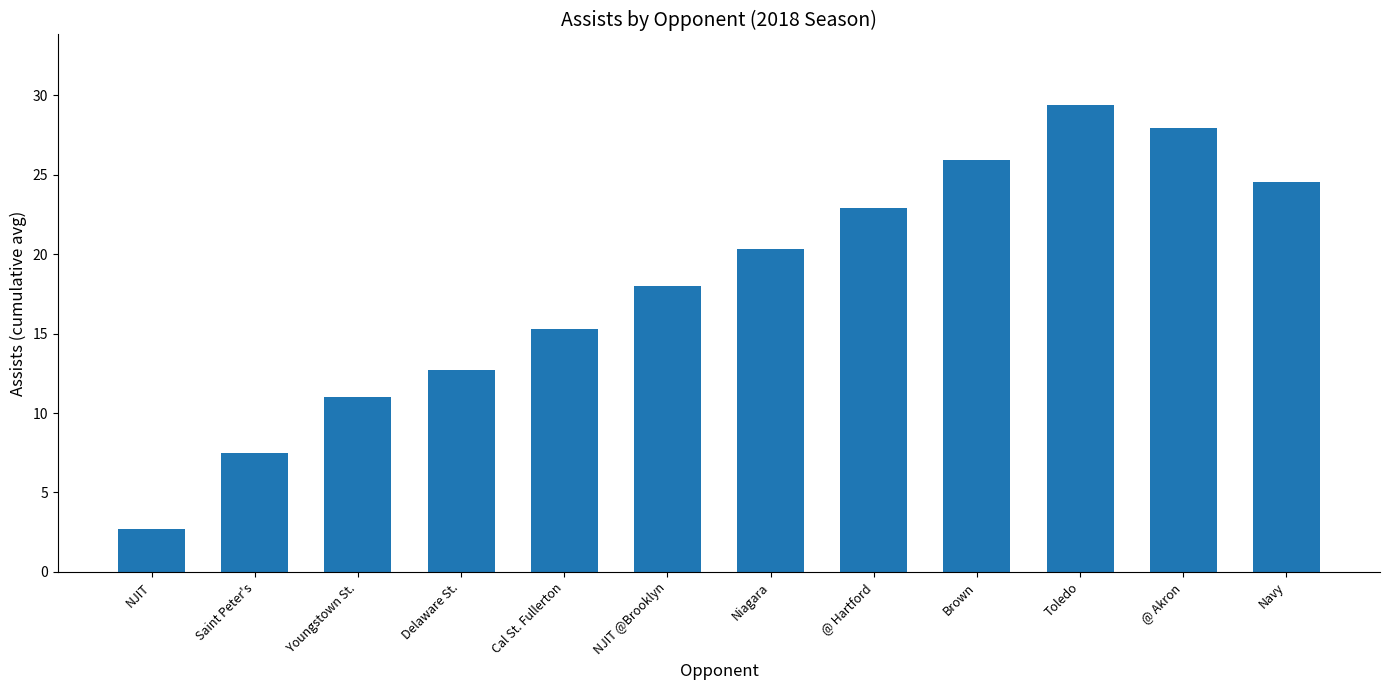

List the labels in order of value, smallest first.

NJIT, Saint Peter's, Youngstown St., Delaware St., Cal St. Fullerton, NJIT @Brooklyn, Niagara, @ Hartford, Navy, Brown, @ Akron, Toledo